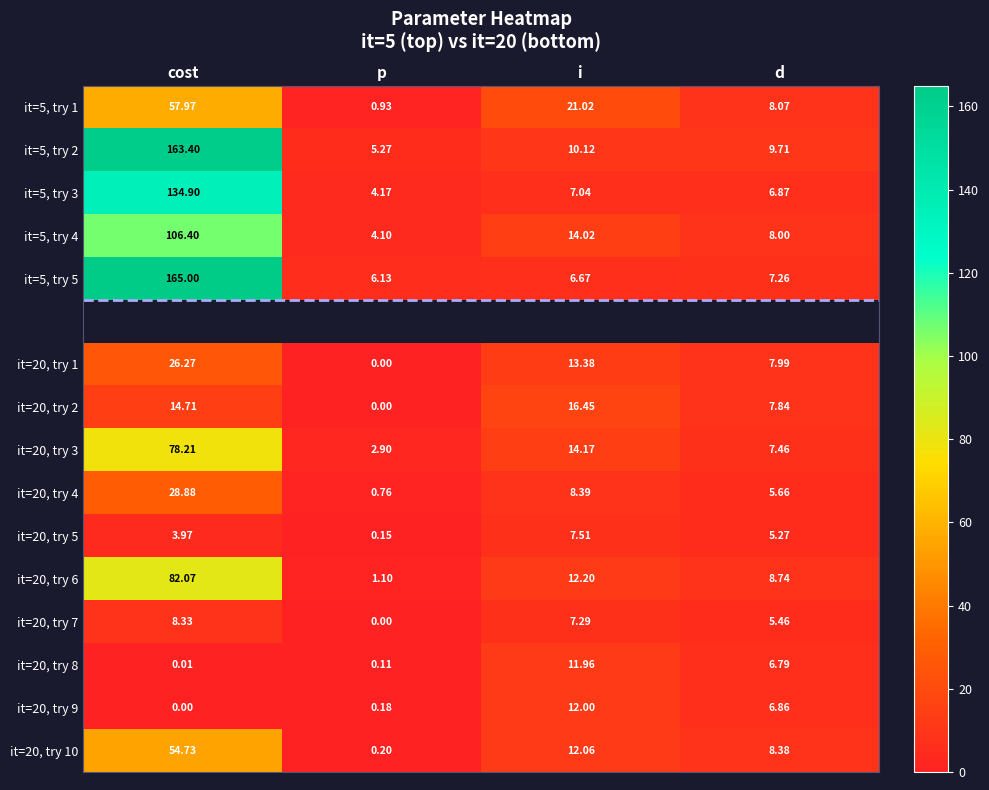

What is the sum of all it=20, try 10 values?

75.4